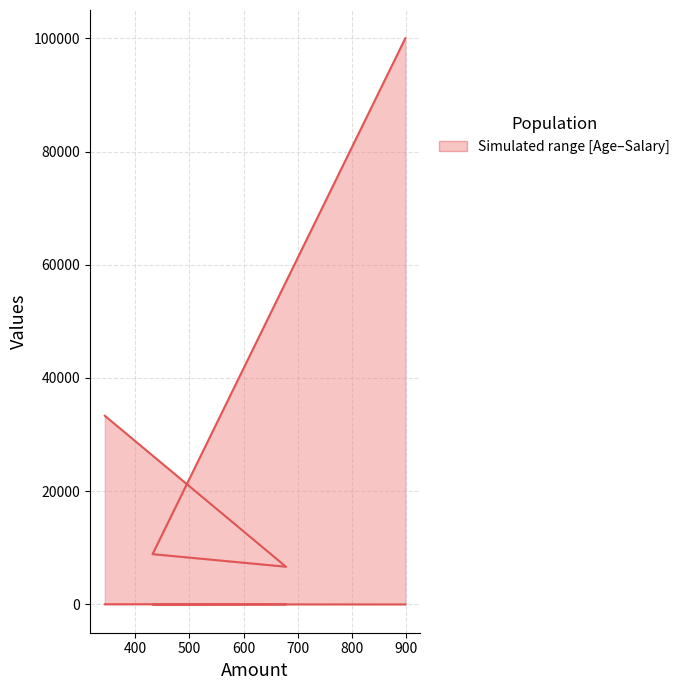

Is the value of Salary at 500 greater than the value of Age at 500?

Yes